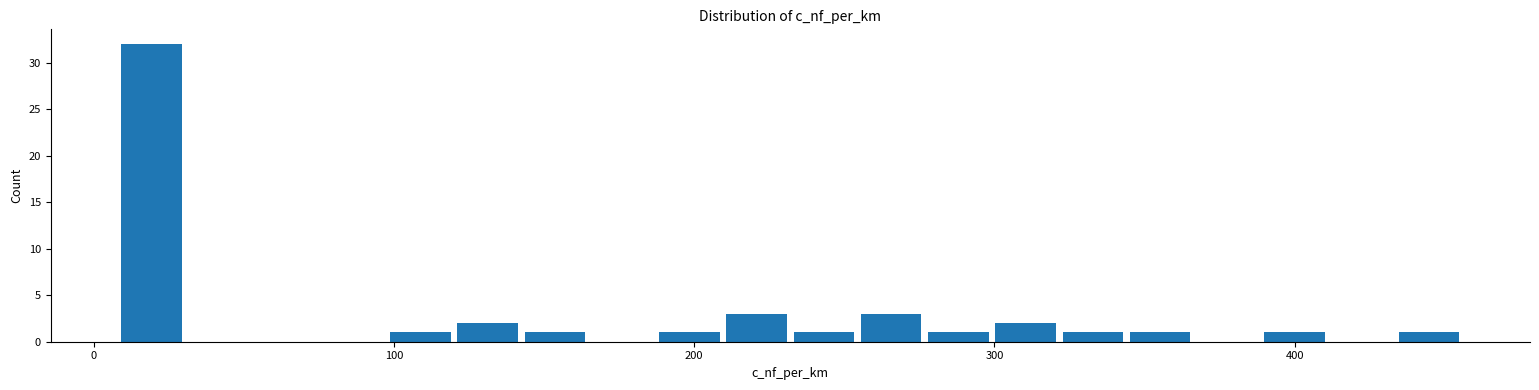

Read against the x-axis, roughly where is the centre of the tallest bar?

20